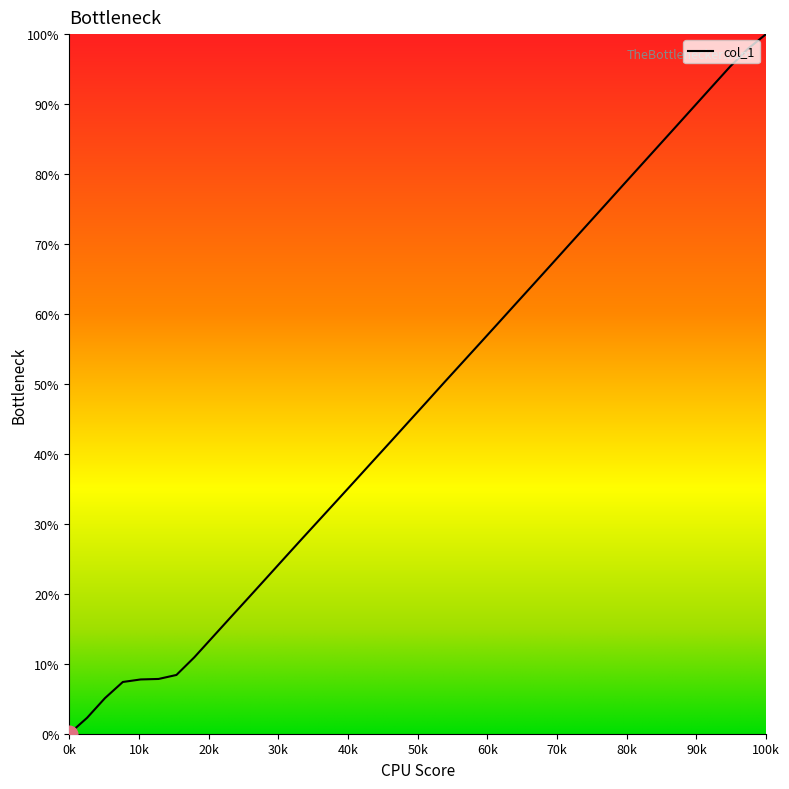

What is the difference between the second highest and minimum values?

97.9